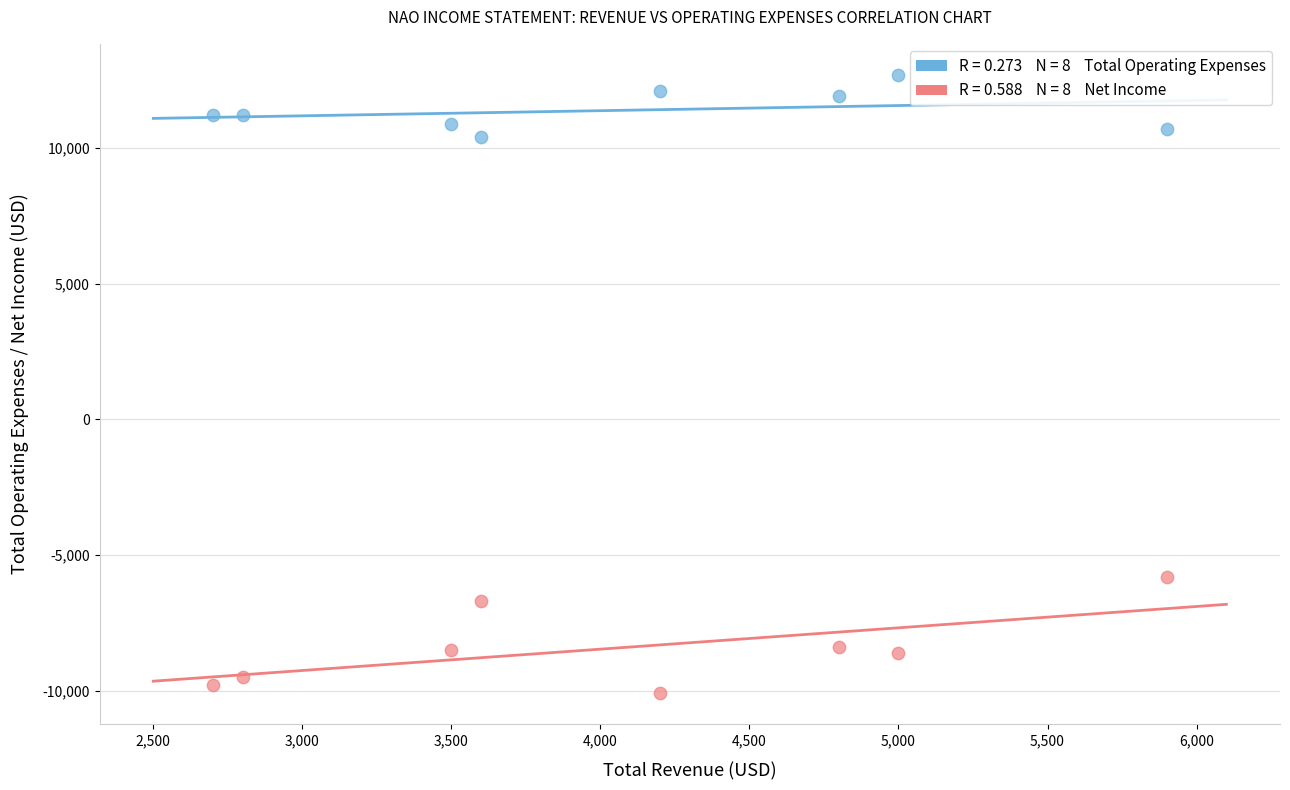

Across all data points, what is the range of X values (max minus min)?

3200